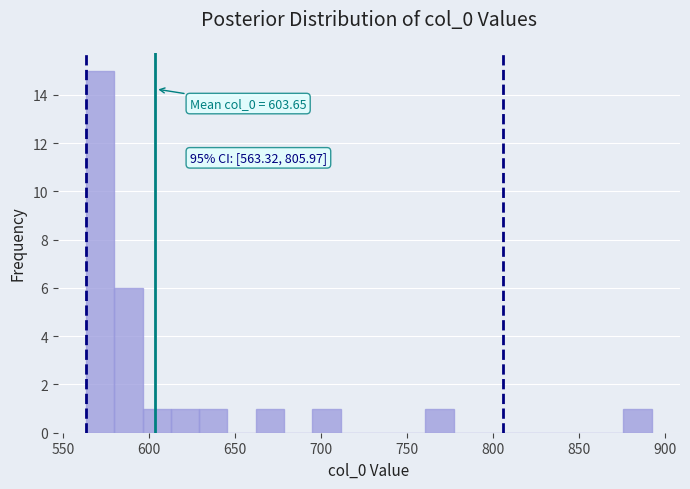

Read against the x-axis, roughly where is the centre of the tallest bar?

570